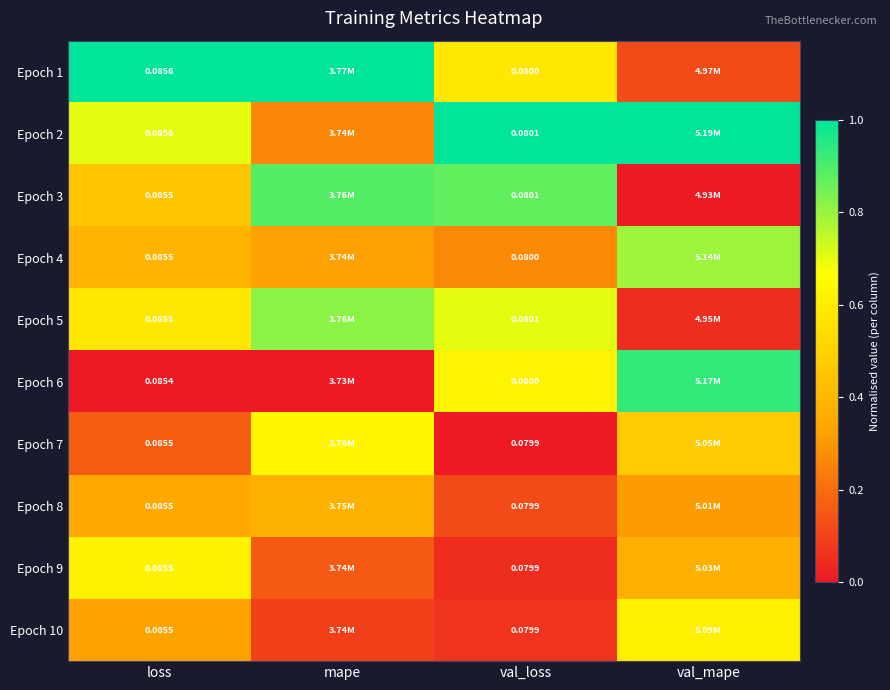

At how many categories does at least one series exceed 0?

4